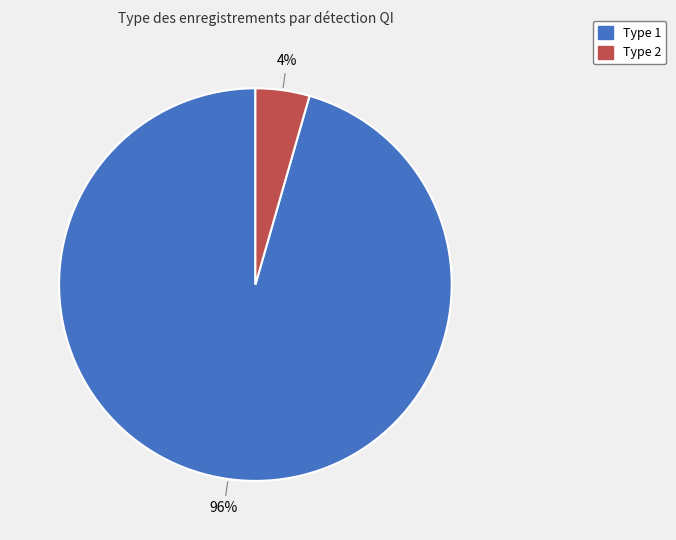

Between Type 1 and Type 2, which is larger?

Type 1